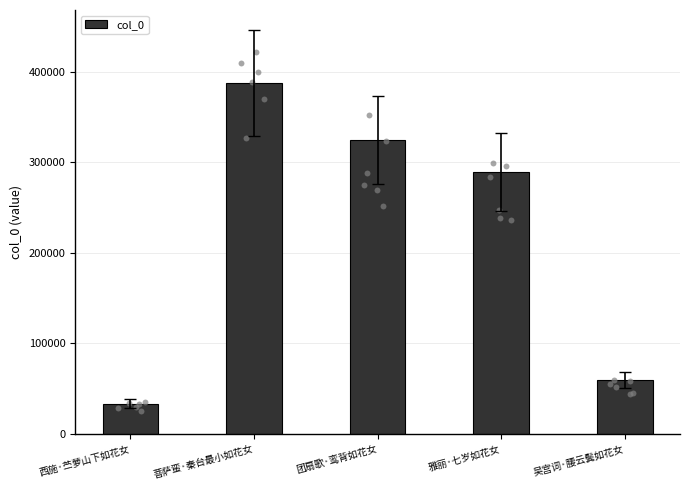

What is the change in value from 菩萨蛮·秦台最小如花女 to 雅丽·七岁如花女?

-98476